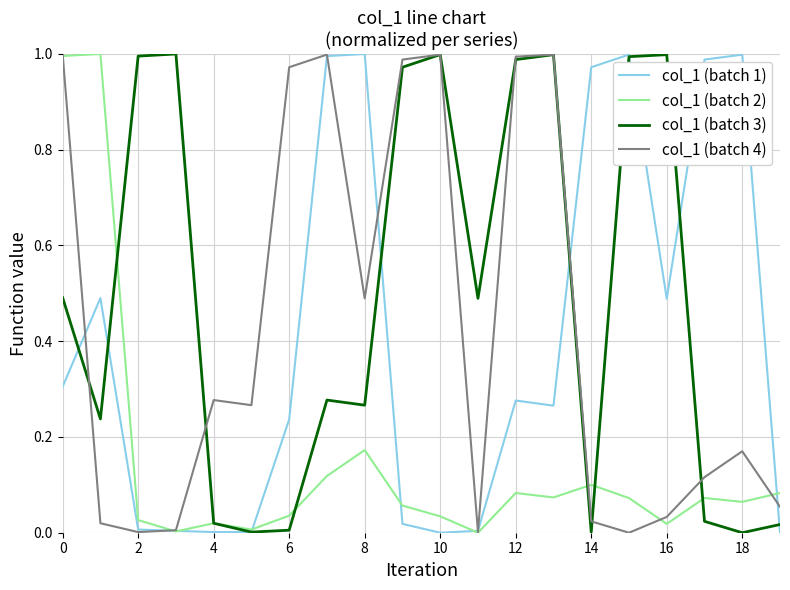

True or false: col_1 (batch 3) has more than 1 interior local peaks.

True